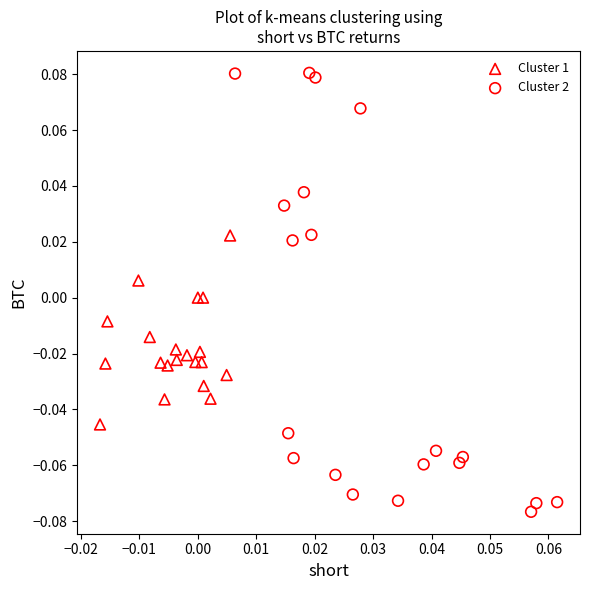

Which series has the widest spread of Y values?

Cluster 2